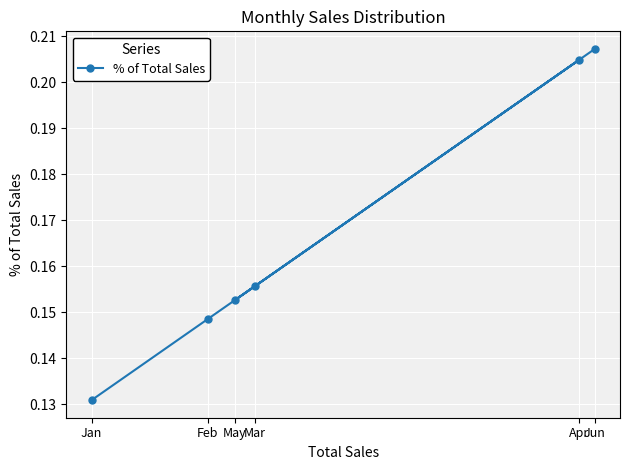

Reading left to right, extract all data points from this chart.

Jan=0.1	Feb=0.1	Mar=0.2	Apr=0.2	May=0.2	Jun=0.2